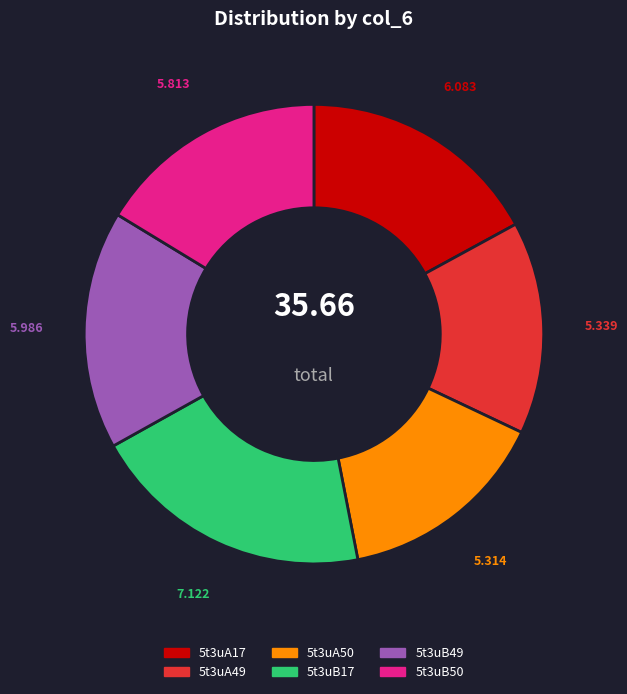

Combined, do 5t3uA49 and 5t3uB50 account for over 50%?

No